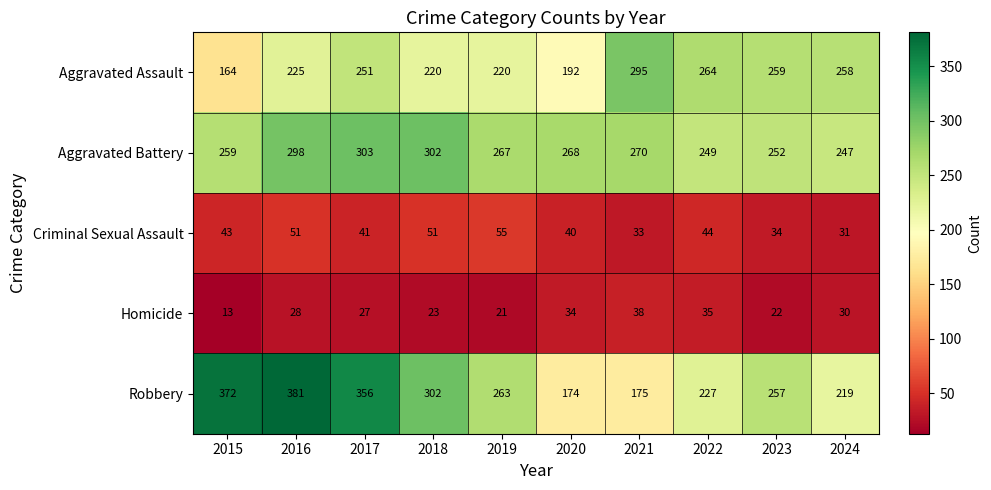

At which label does Aggravated Battery first exceed 268?

2016